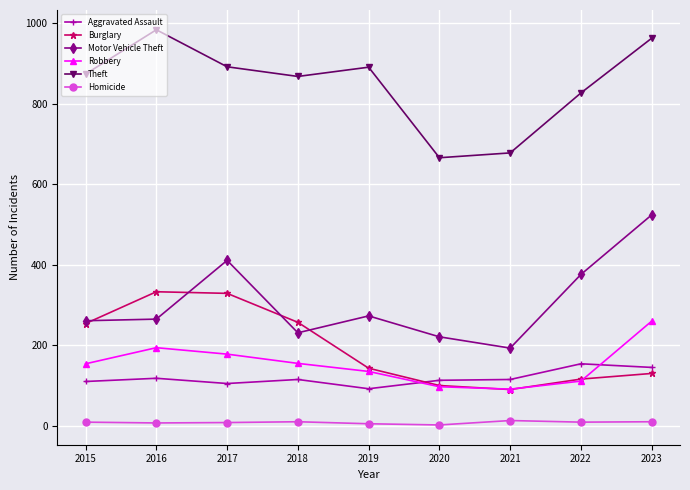

Between 2018 and 2021, which series saw the biggest shift?

Theft